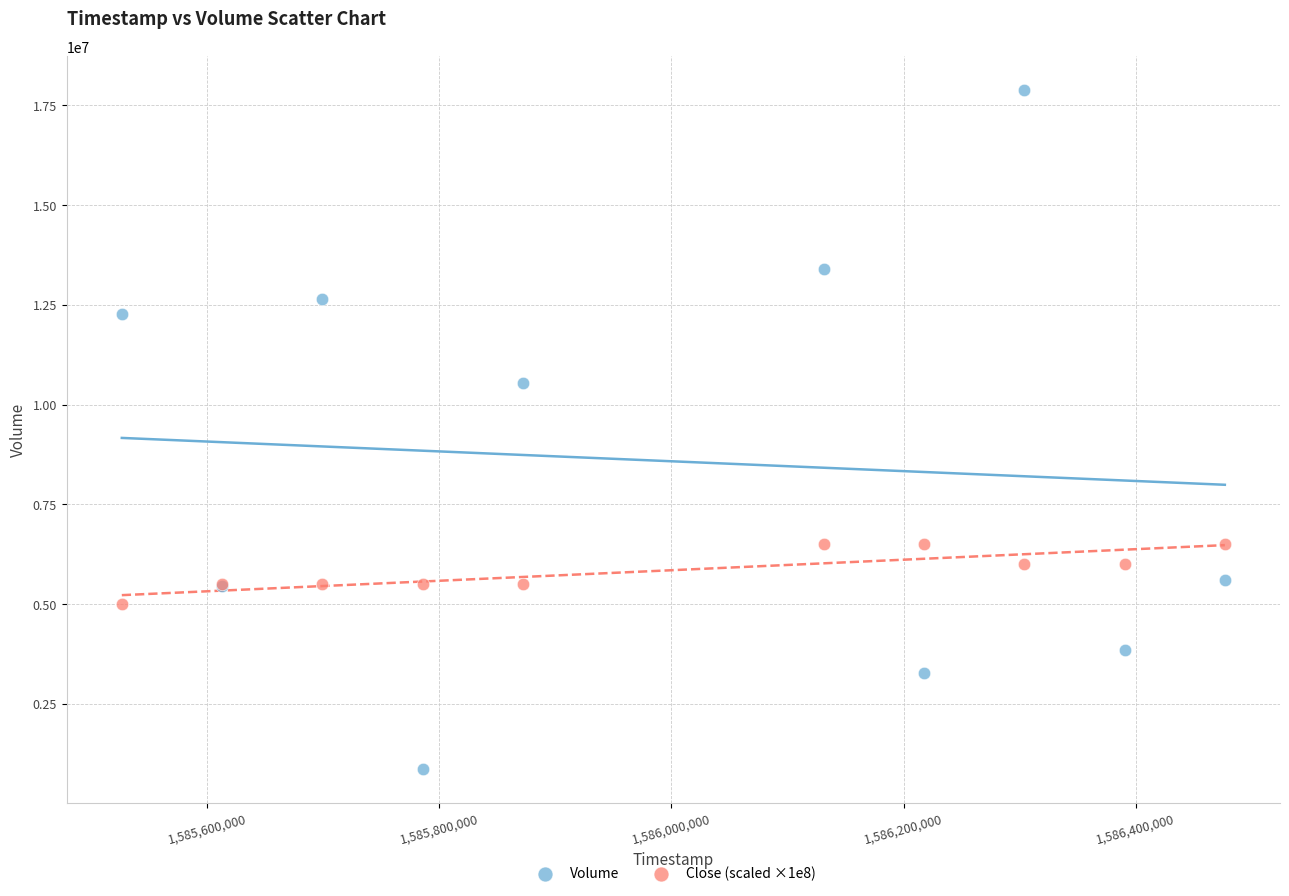

Which series reaches the maximum Y coordinate?

Volume